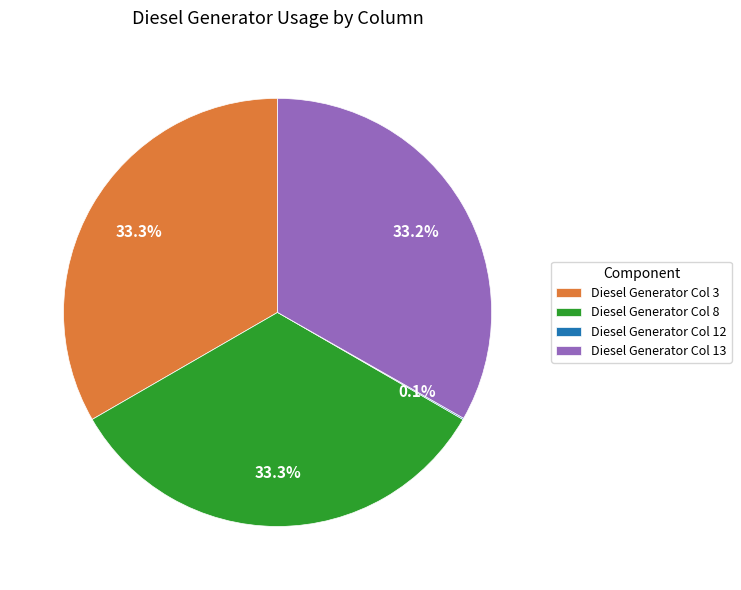

Do Diesel Generator Col 3 and Diesel Generator Col 13 together represent more than half of the pie?

Yes